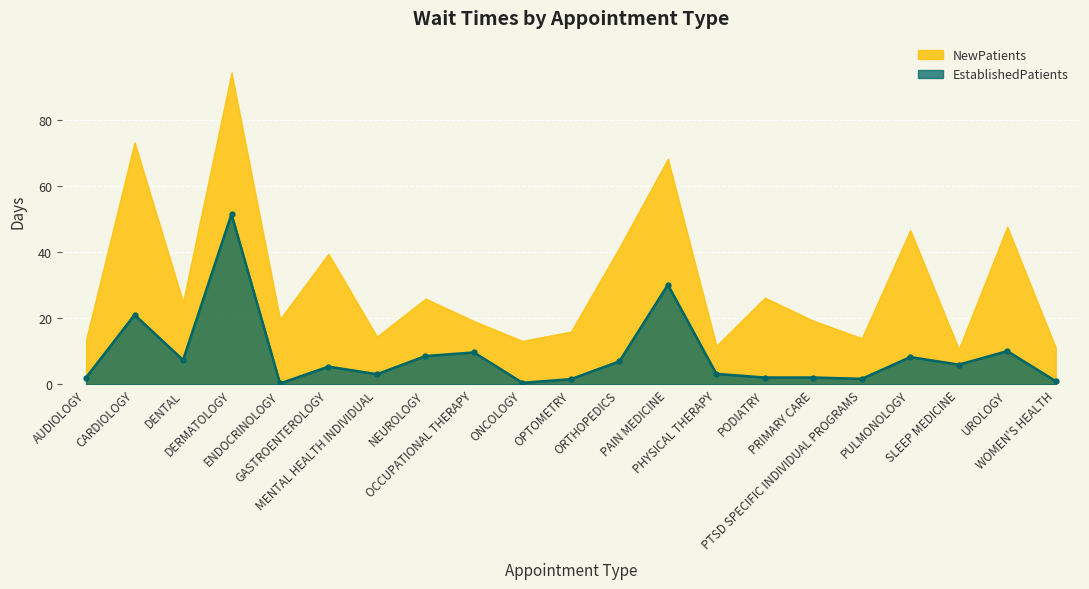

True or false: EstablishedPatients has more than 2 points higher than both neighbors.

True